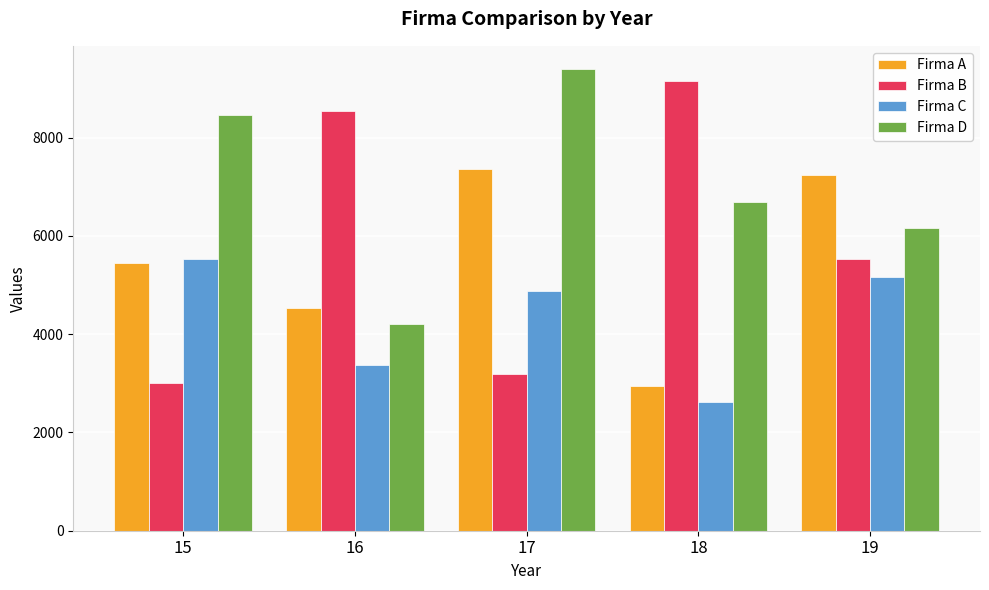

What is the value of the Firma C bar at the 3rd from the left?

4883